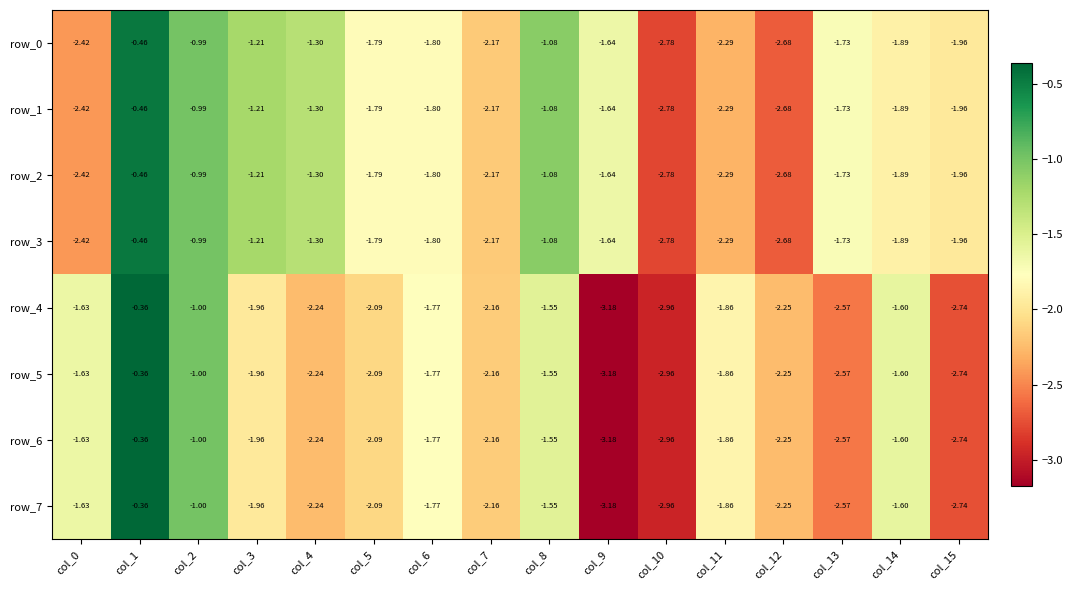

Is the value of row_2 at col_15 greater than the value of row_6 at col_0?

No